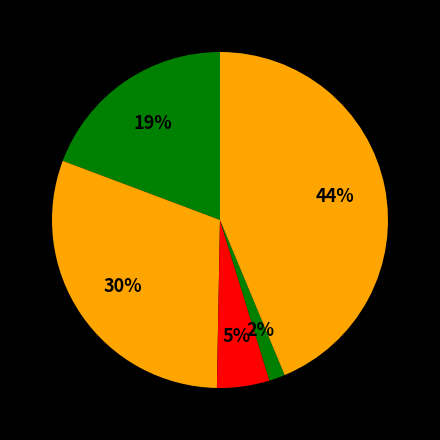

To the nearest percent, what is the average slice percentage?

20%